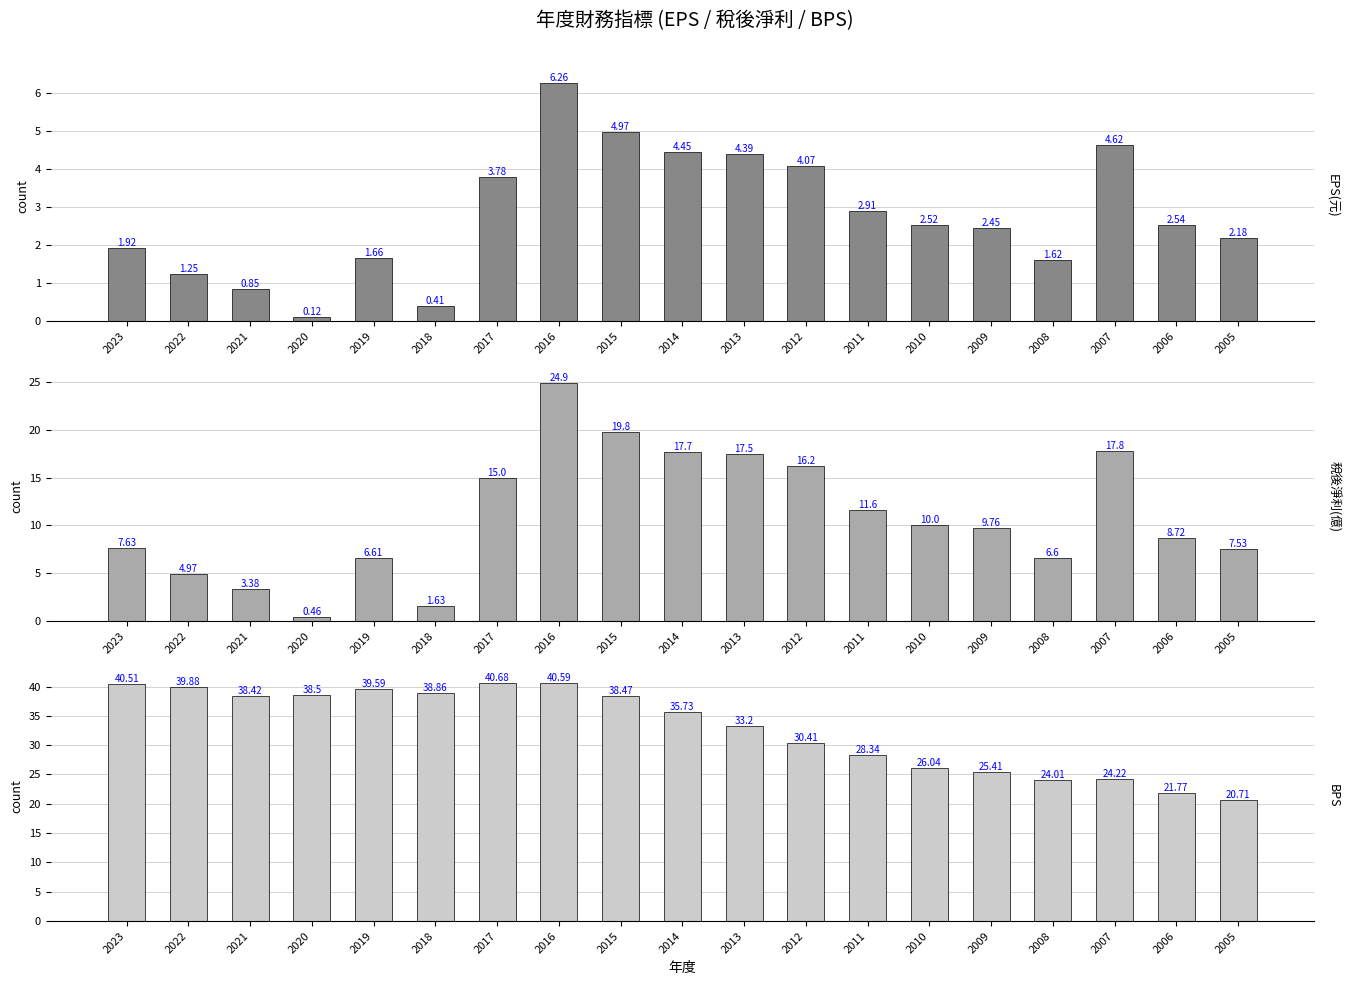

How many values in the EPS(元) series are below 2?

7